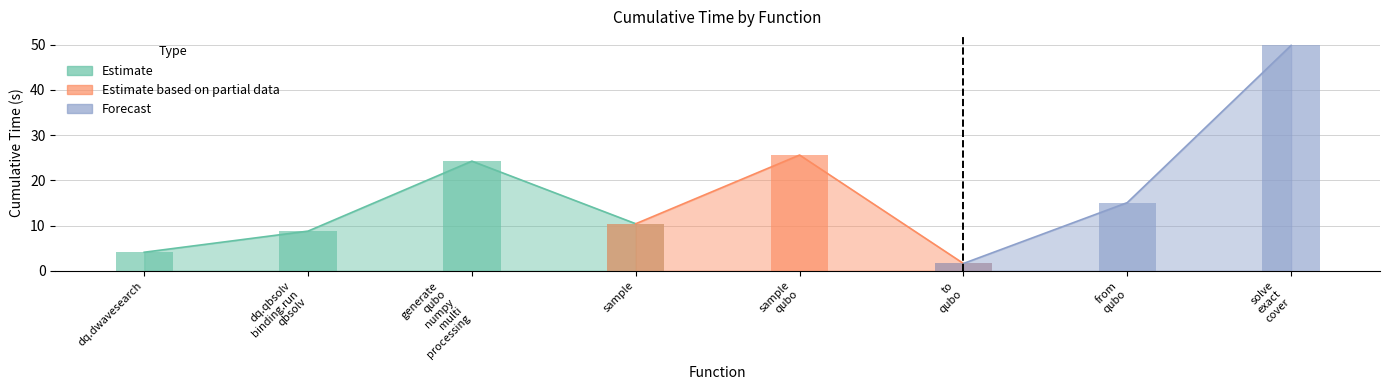

Reading right to left, transcribe all the data shown in this chart.

solve_exact_cover=49.8	from_qubo=15.1	to_qubo=1.6	sample_qubo=25.6	sample=10.4	generate_qubo_numpy_multi_processing=24.2	dwave_qbsolv.qbsolv_binding.run_qbsolv=8.8	dwave_qbsolv.dwavesearch=4.1